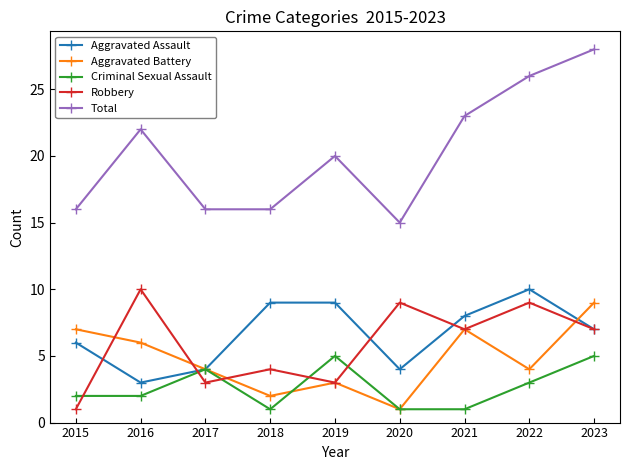

Which series has the largest total across all categories?

Total